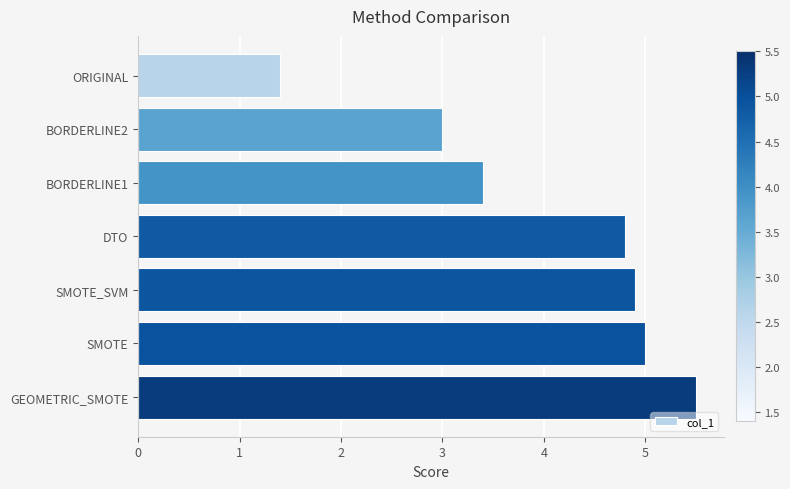

What is the average value?

4.0